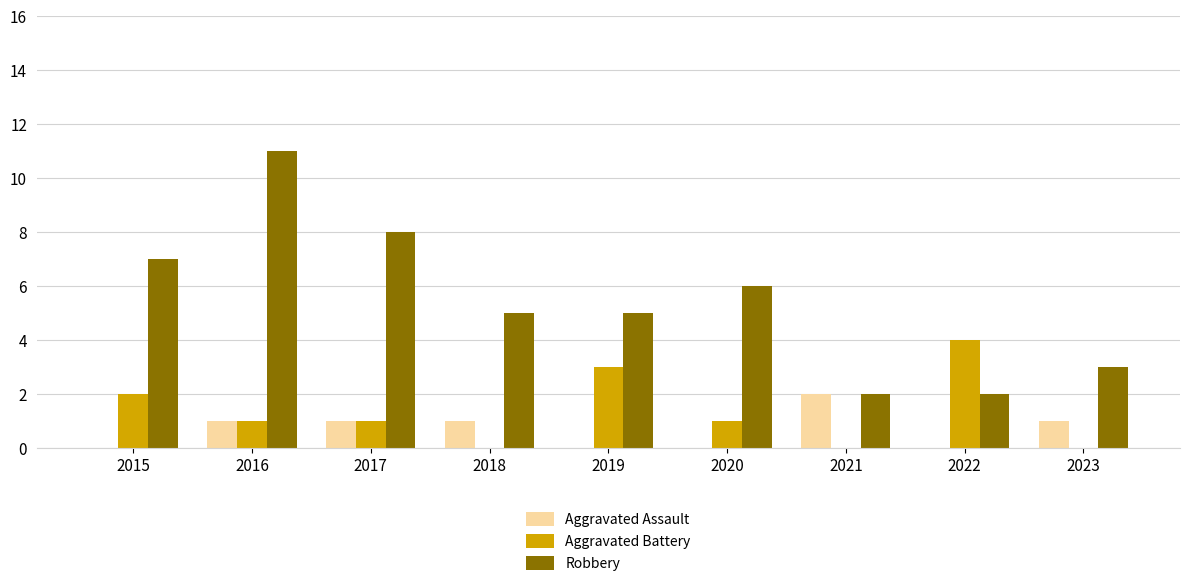

The value of Aggravated Assault at 2016 is 1. True or false?

True